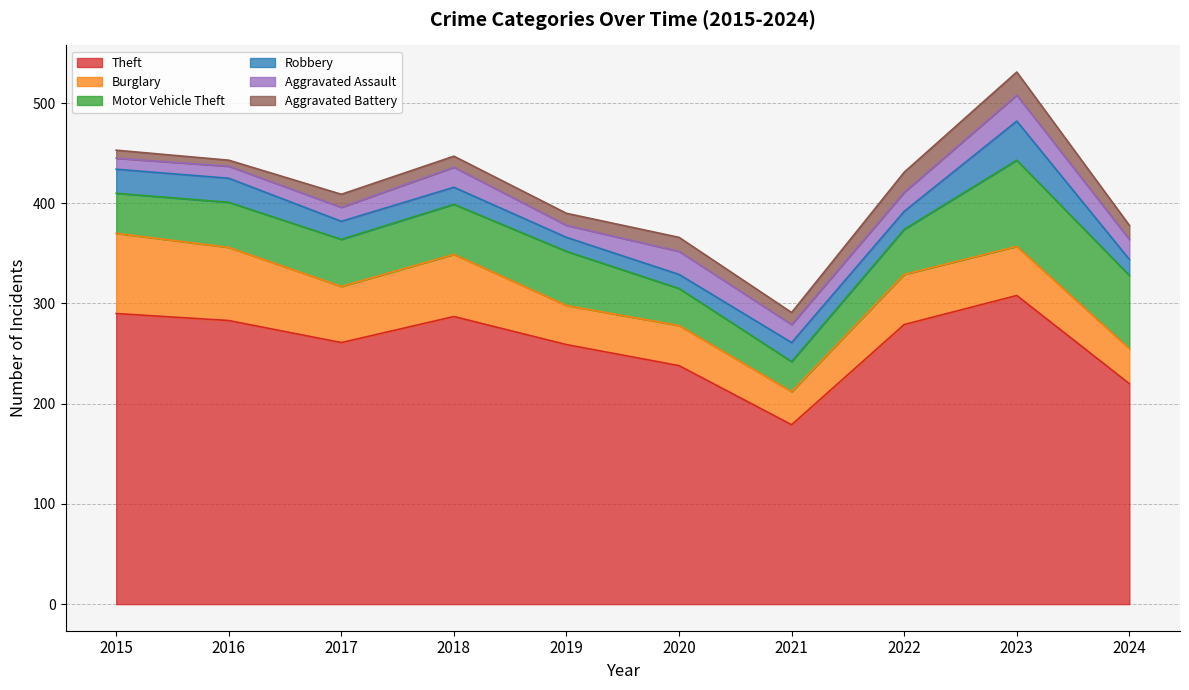

What is the spread (max minus min) of values at 2023?

285